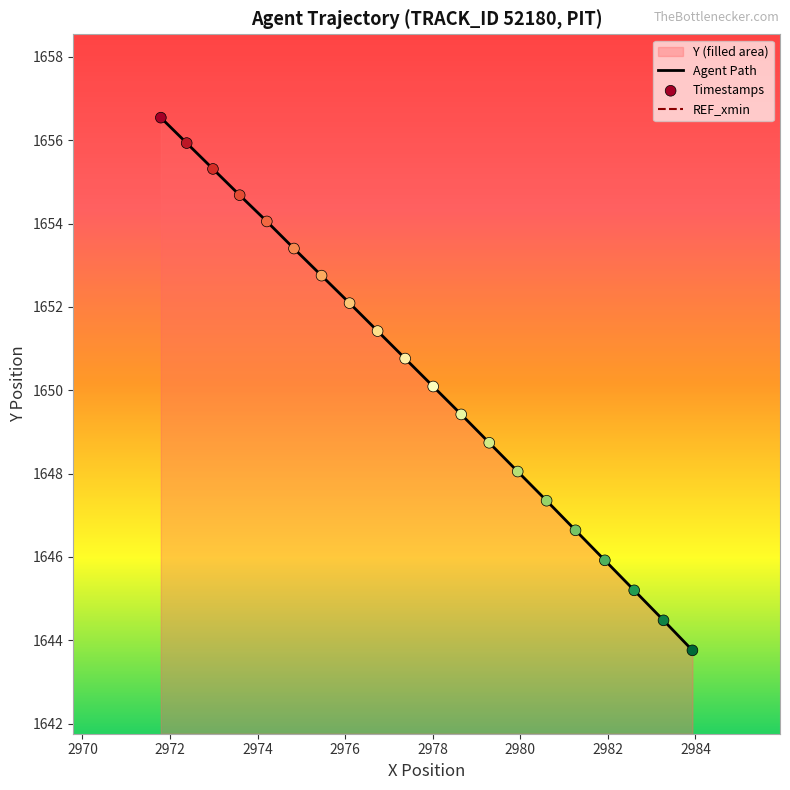

Which series has the largest total across all categories?

X